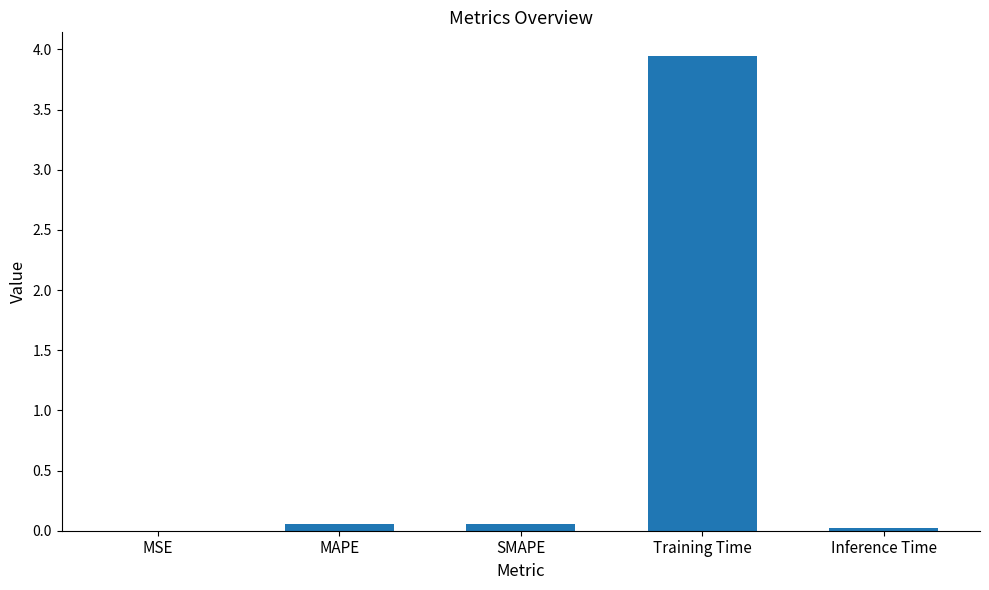

Which has a higher value, SMAPE or Training Time?

Training Time